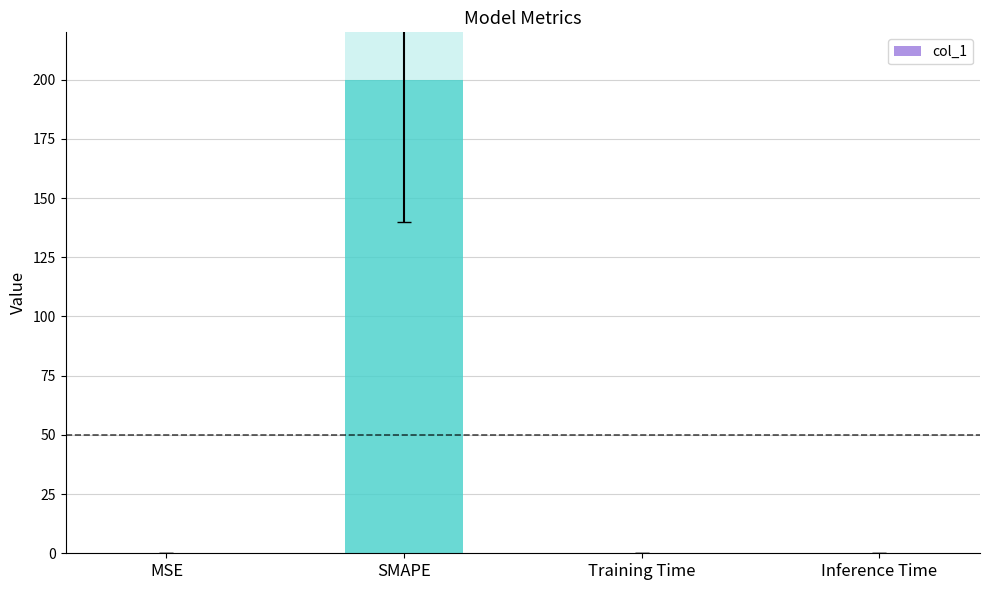

What is the sum of the values at Inference Time and SMAPE?

200.0